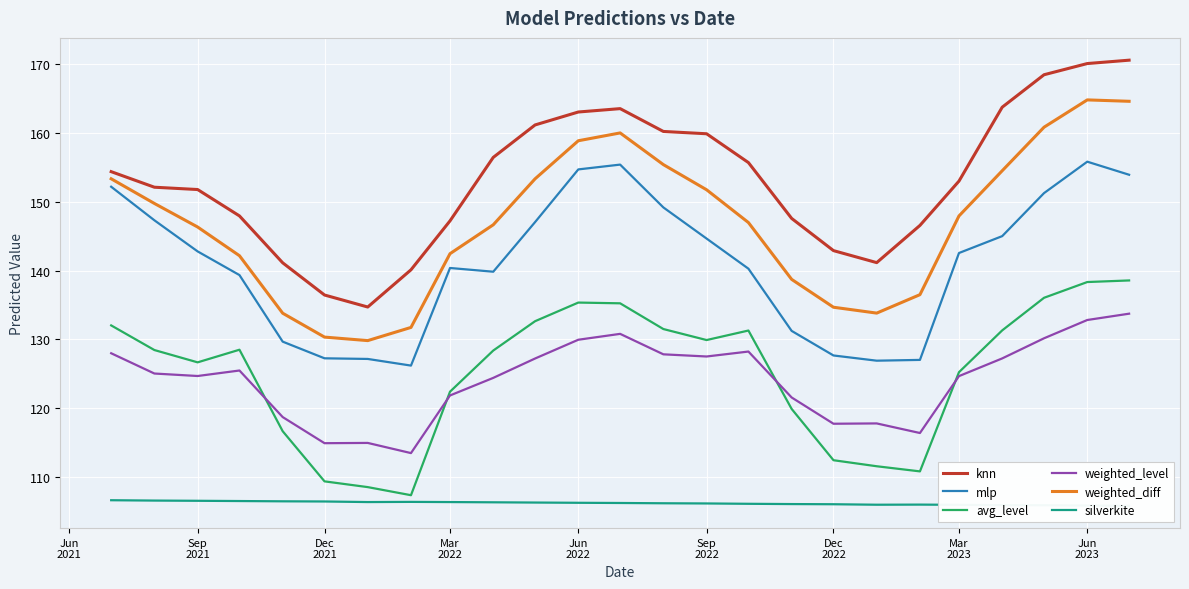

True or false: weighted_level and knn intersect in this chart.

False